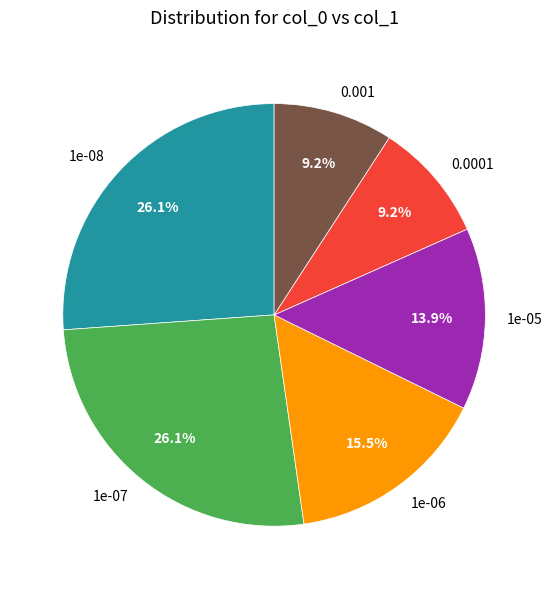

Do 0.001 and 1e-06 together represent more than half of the pie?

No